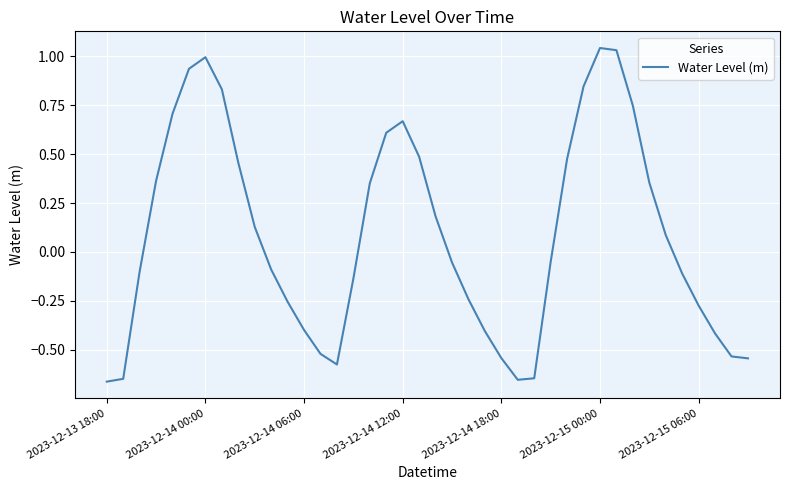

What is the difference between the maximum and minimum values?

1.7